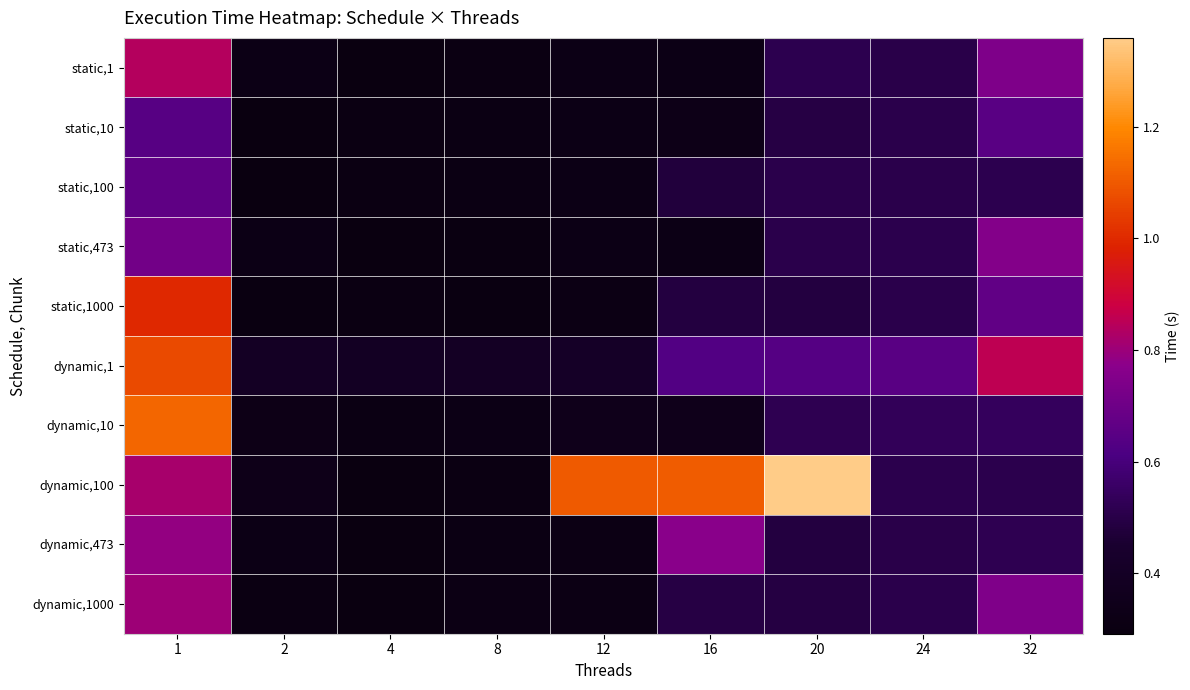

Rank the series by their maximum value, from lowest to highest.

static,10, static,100, static,473, dynamic,473, dynamic,1000, static,1, static,1000, dynamic,1, dynamic,10, dynamic,100